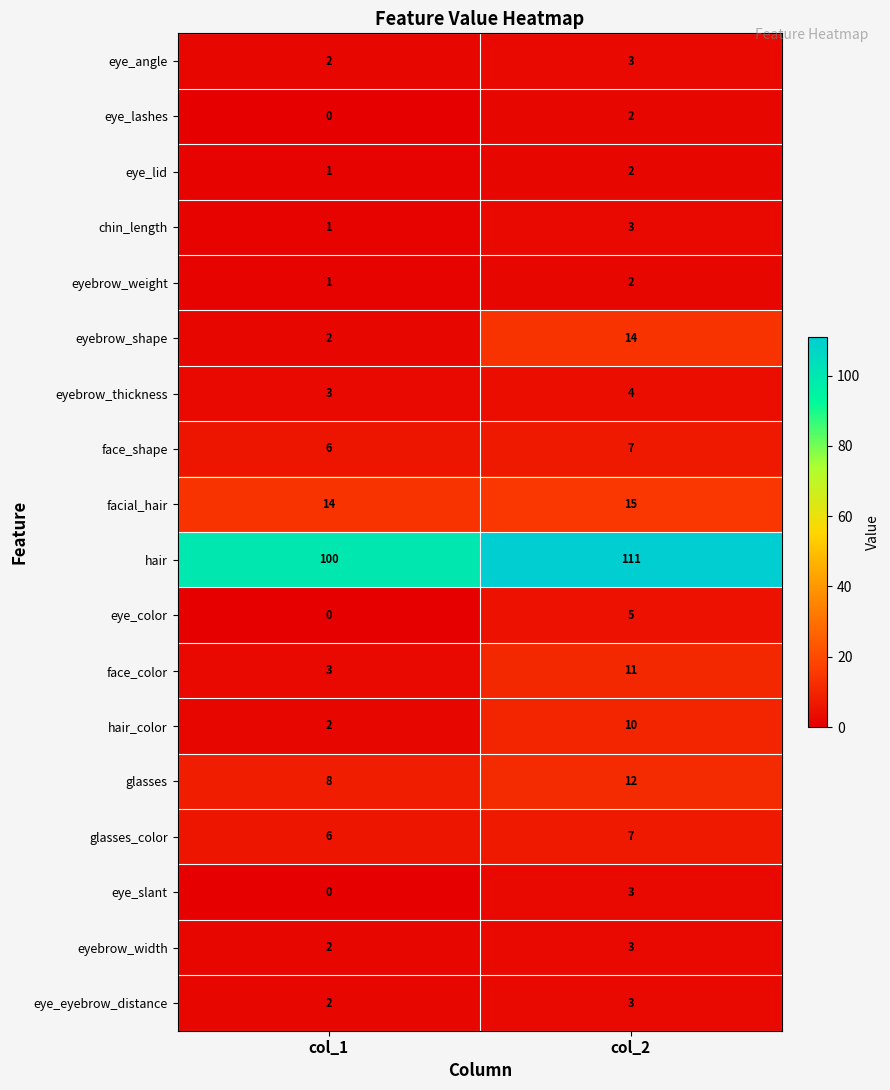

Where is facial_hair nearest to the value 14?

col_1